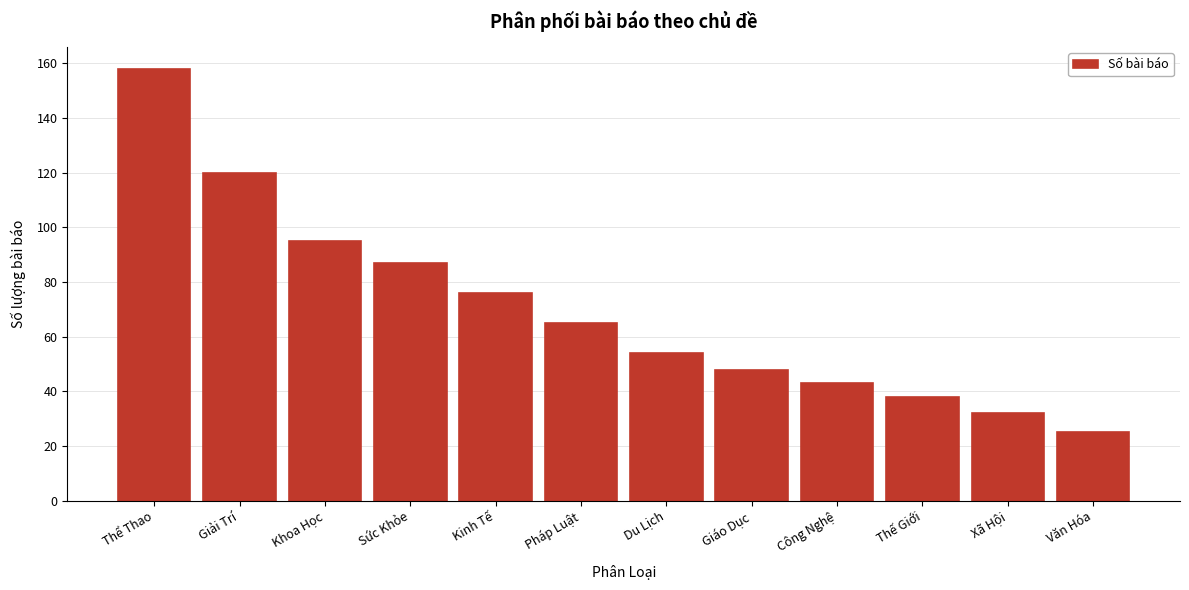

Reading right to left, transcribe all the data shown in this chart.

25	32	38	43	48	54	65	76	87	95	120	158